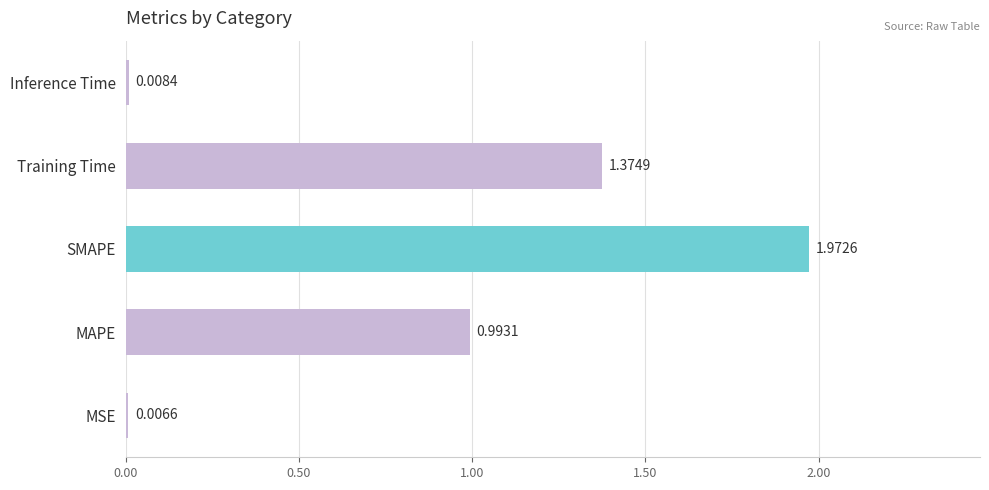

At which label is the value closest to 0?

MSE